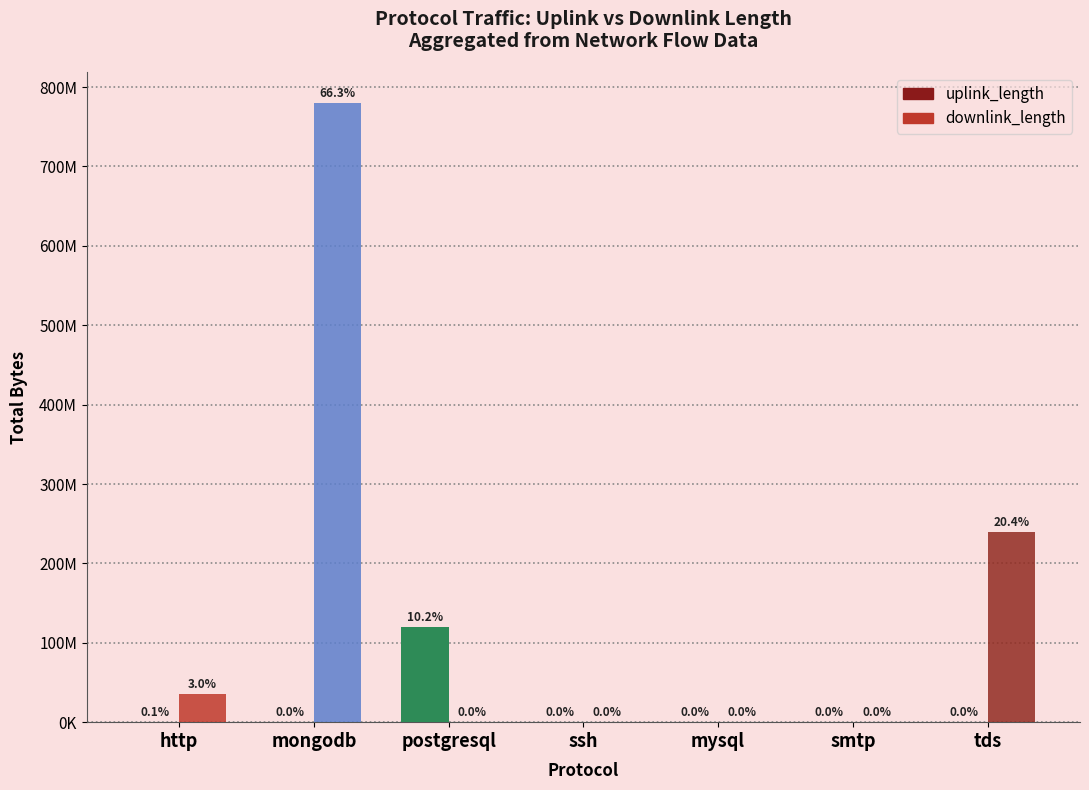

How many groups of bars are there?

7